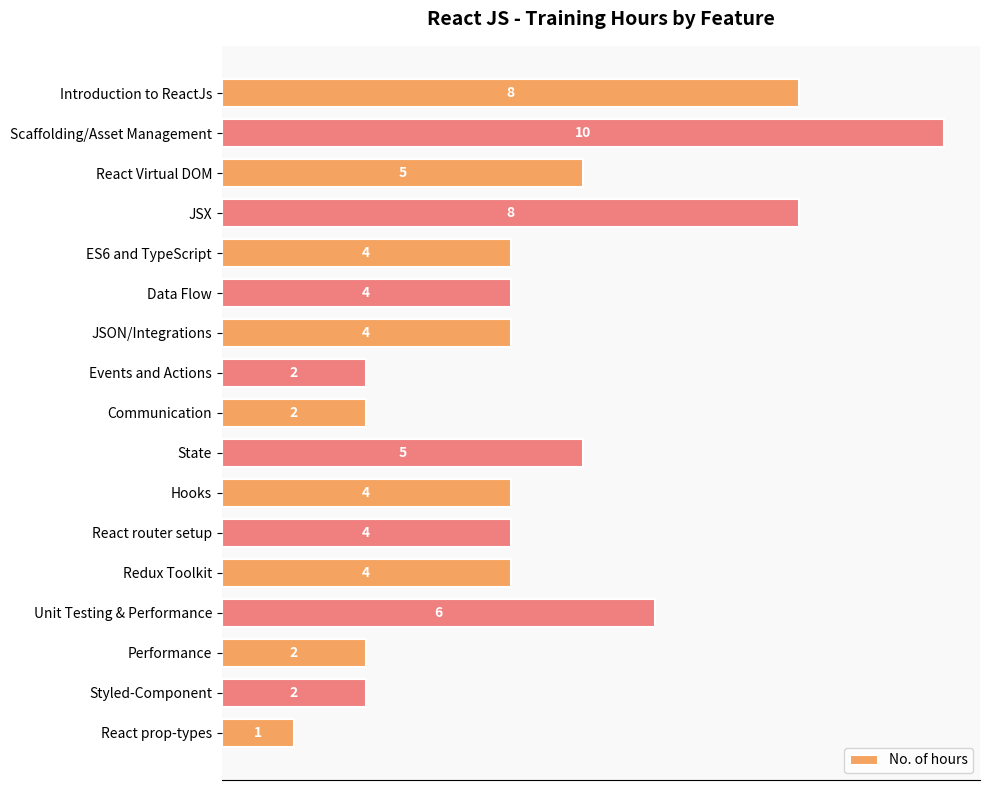

Reading top to bottom, extract all data points from this chart.

8	10	5	8	4	4	4	2	2	5	4	4	4	6	2	2	1